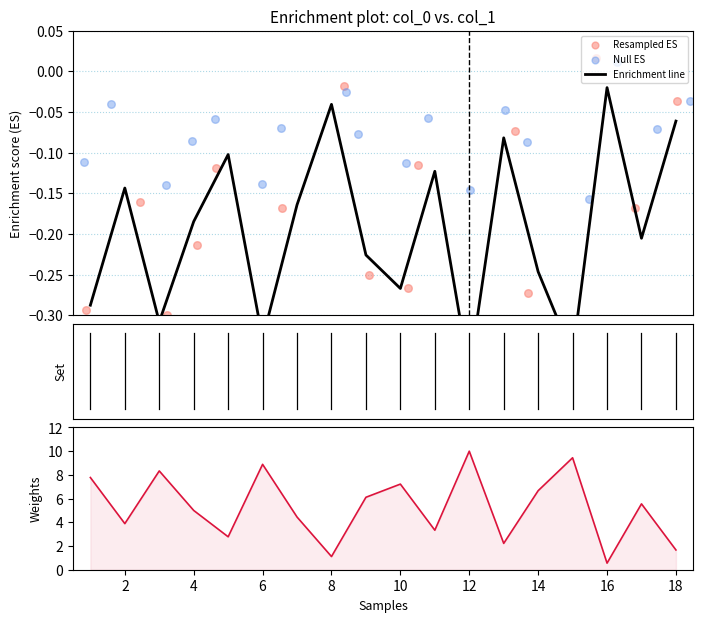

At how many categories does at least one series exceed 3?

13